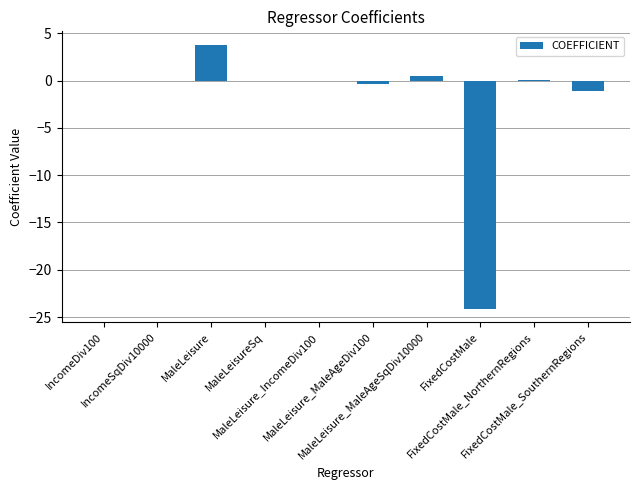

What is the approximate value at FixedCostMale_SouthernRegions?

-1.1